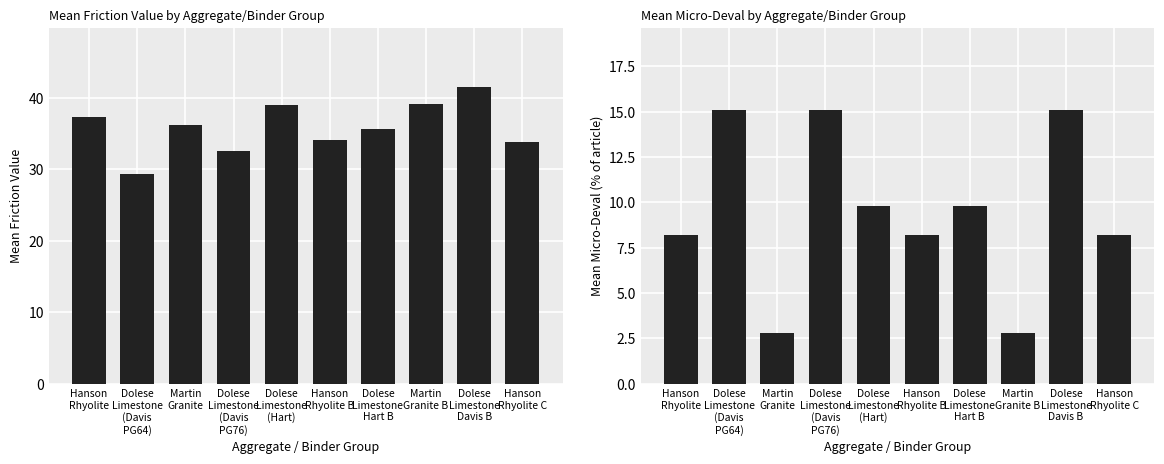

Rank the series by their average value, from lowest to highest.

Mean Micro Deval, Mean Friction Value